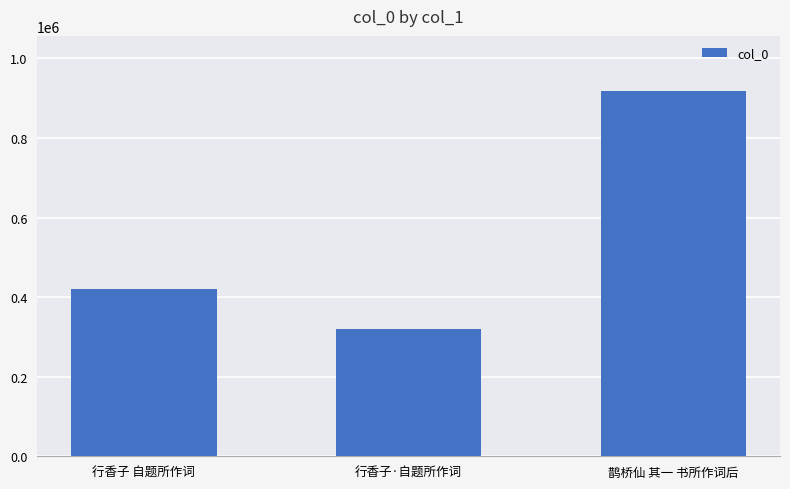

The value at 行香子·自题所作词 is 122300. True or false?

False